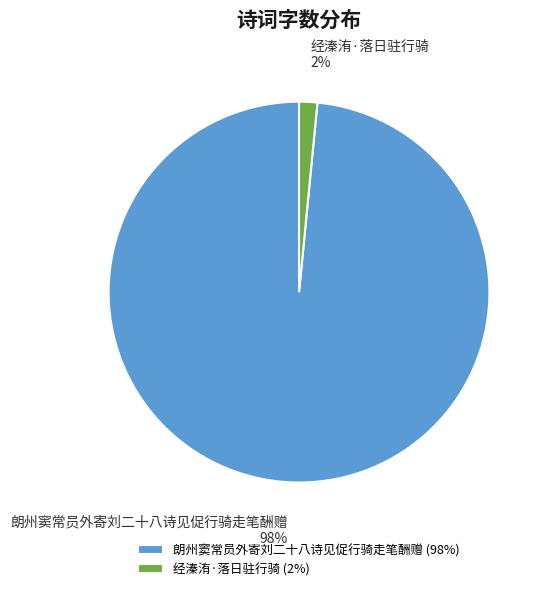

Rank the categories by value from highest to lowest.

朗州窦常员外寄刘二十八诗见促行骑走笔酬赠, 经溱洧·落日驻行骑